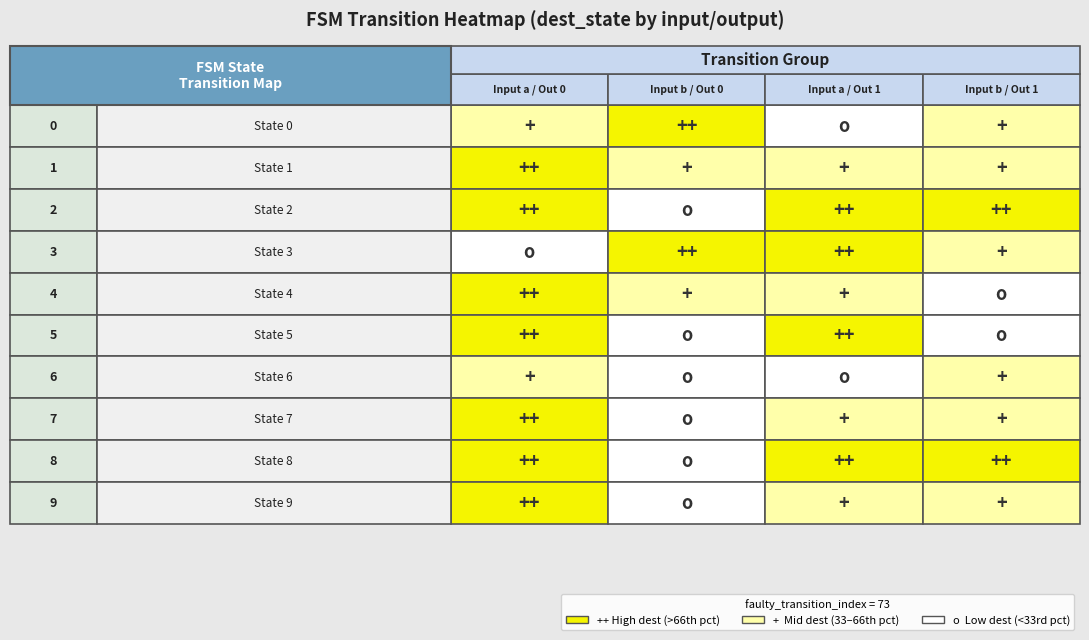

Reading left to right, list all the values displayed in this chart.

0: 0=26	1=45	2=62	3=18	4=58	5=47	6=36	7=54	8=55	9=55
1: 0=61	1=39	2=16	3=48	4=28	5=3	6=15	7=1	8=20	9=12
2: 0=5	1=39	2=63	3=63	4=24	5=61	6=16	7=22	8=63	9=23
3: 0=22	1=40	2=63	3=23	4=7	5=14	6=38	7=36	8=63	9=39